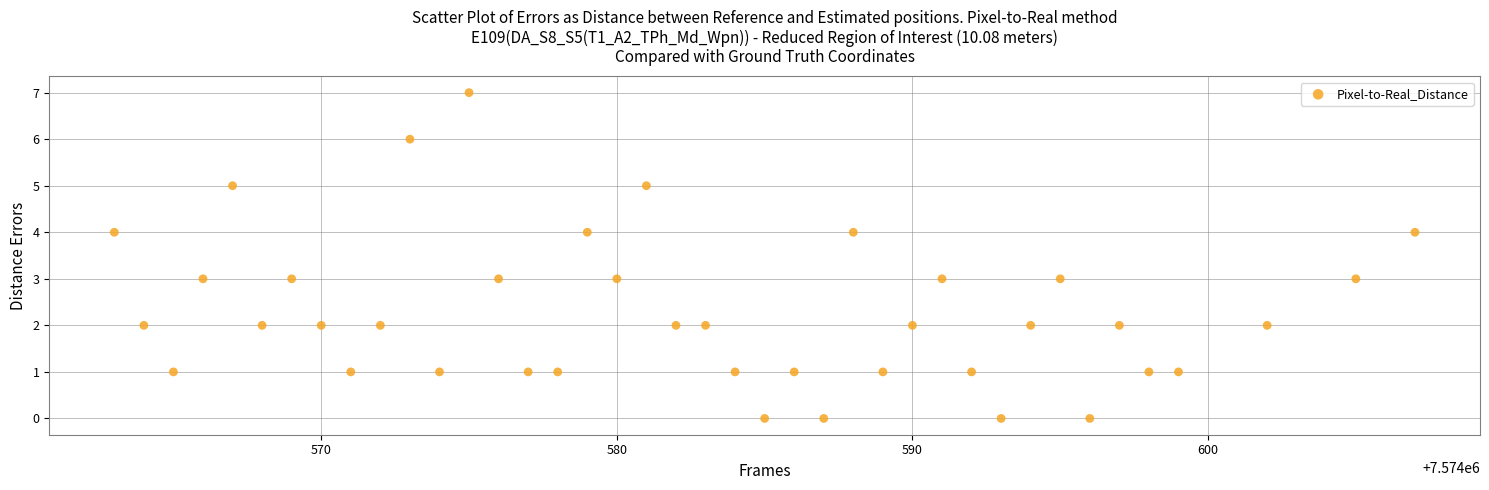

What is the range of Y values (max minus min)?

7